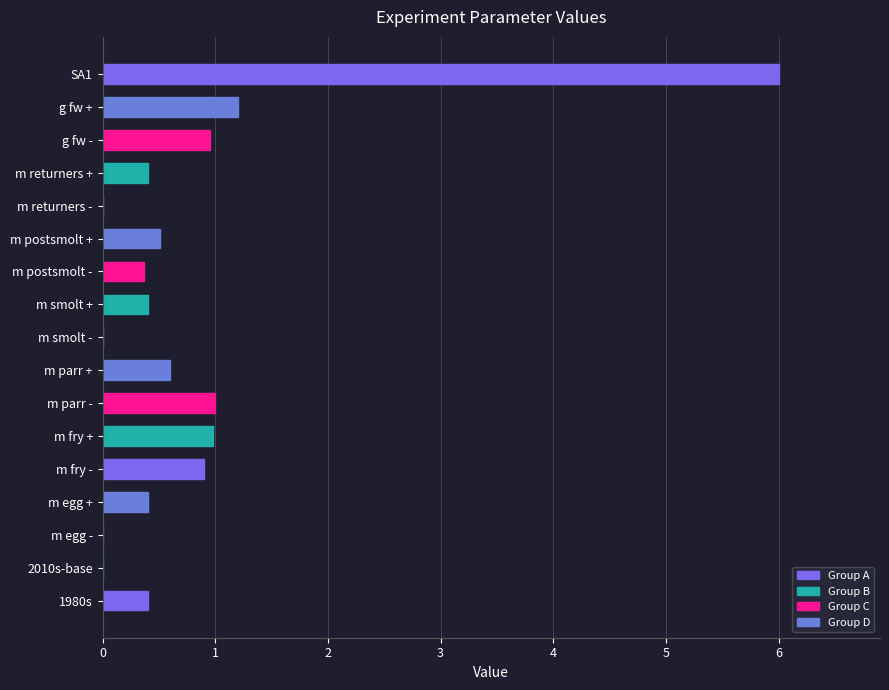

Which has a higher value, g fw - or m smolt -?

g fw -